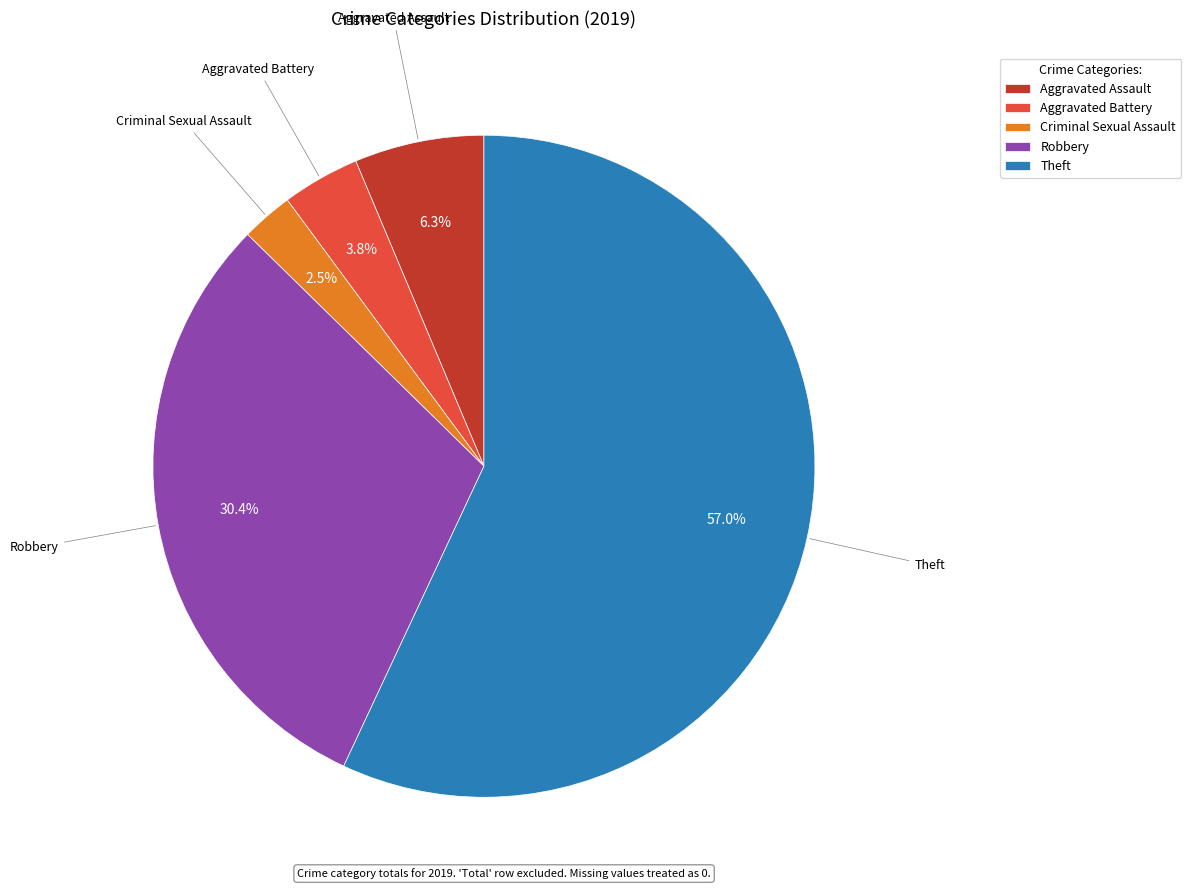

How much of the chart is everything except Criminal Sexual Assault?

97.5%